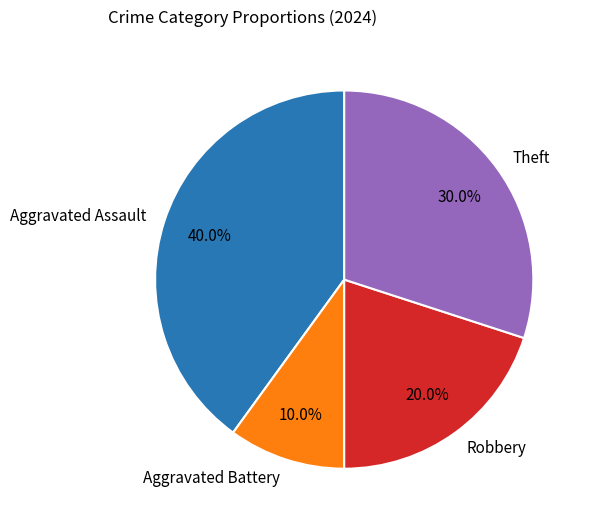

What is the largest slice in the pie chart?

Aggravated Assault